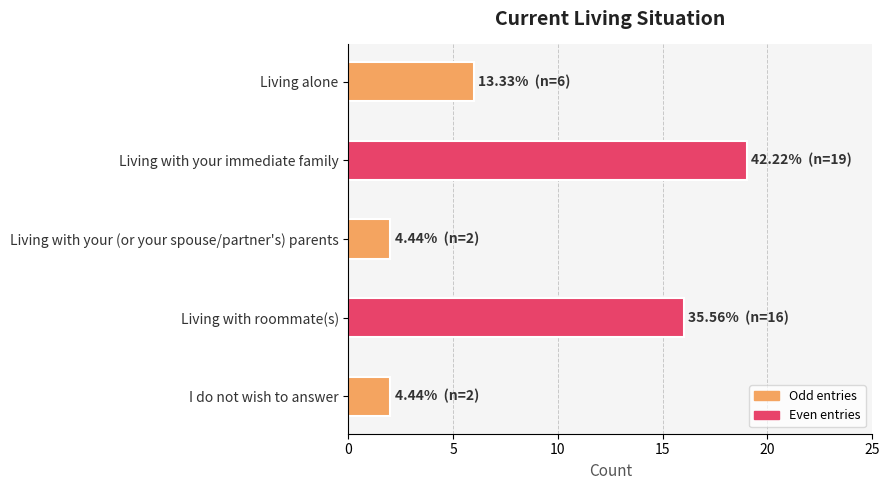

Where is the data nearest to the value 10?

Living alone